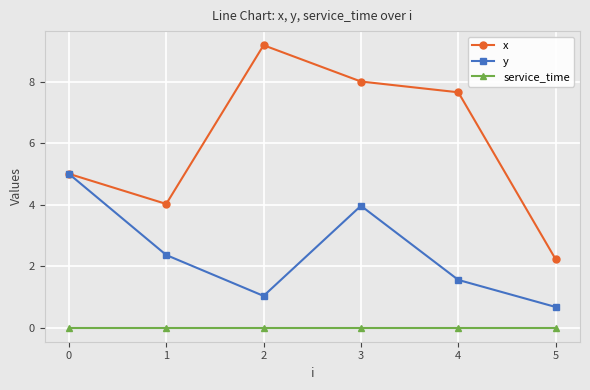

What is the difference between the second highest and second lowest values in the y series?

2.9